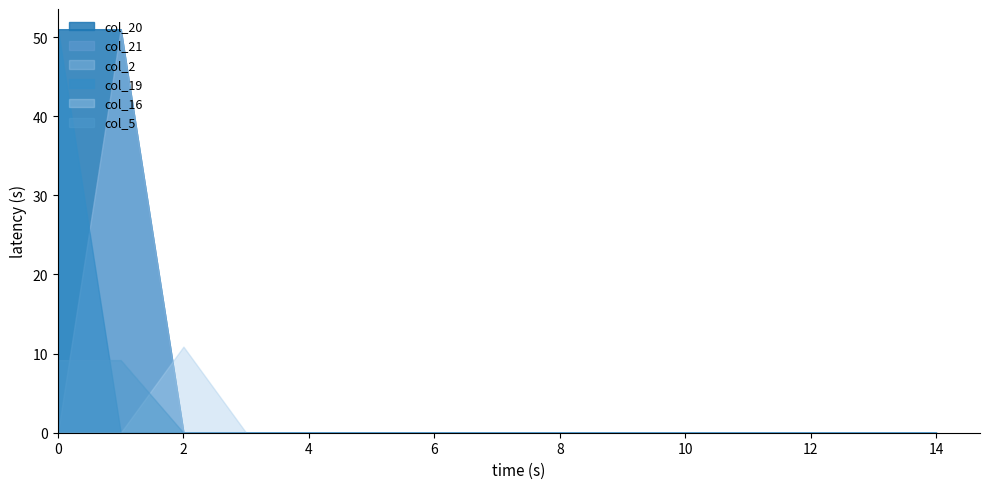

List the series in order of their peak value, lowest first.

col_5, col_16, col_21, col_2, col_20, col_19